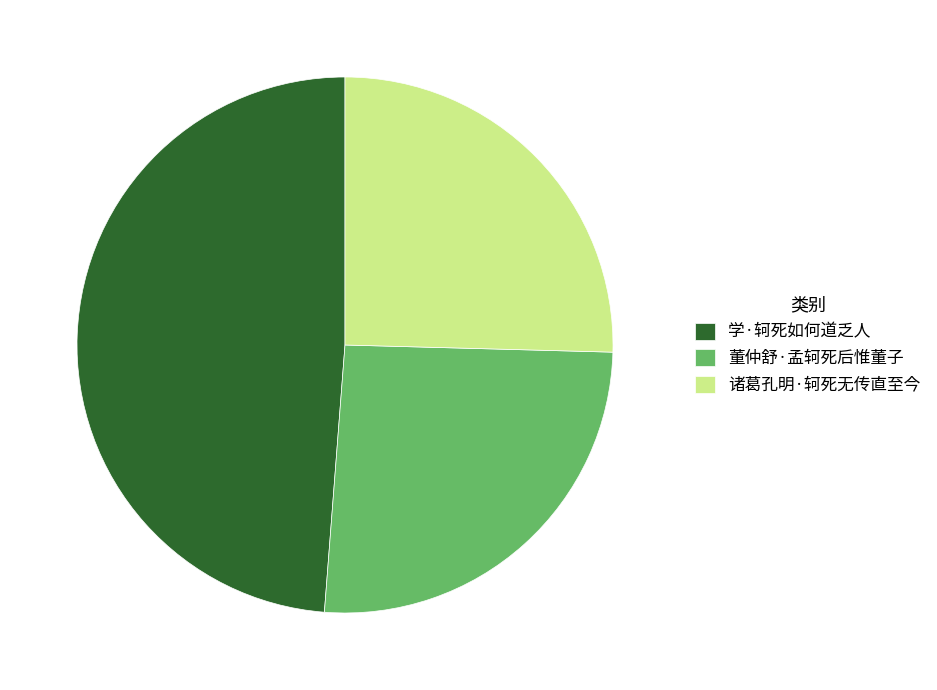

Count the number of slices in the pie.

3